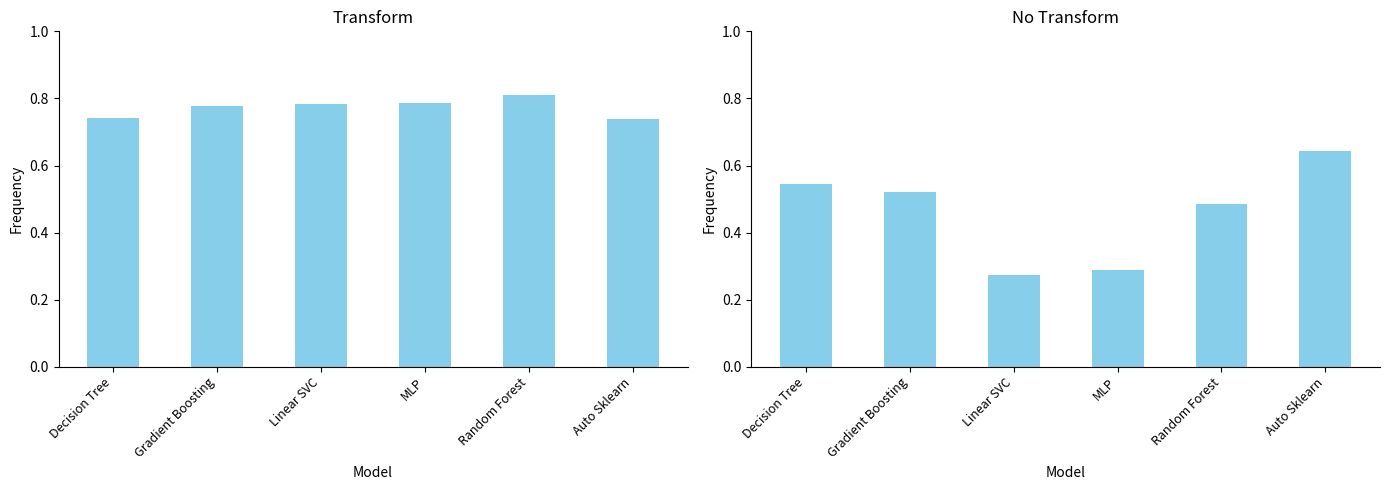

List the labels in order of Transform value, smallest first.

Auto Sklearn, Decision Tree, Gradient Boosting, Linear SVC, MLP, Random Forest